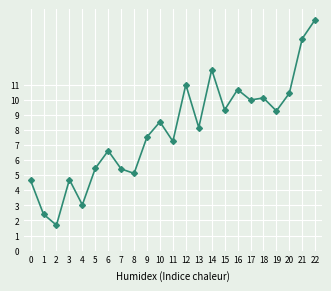

What is the value of the 6th point from the left?

5.4